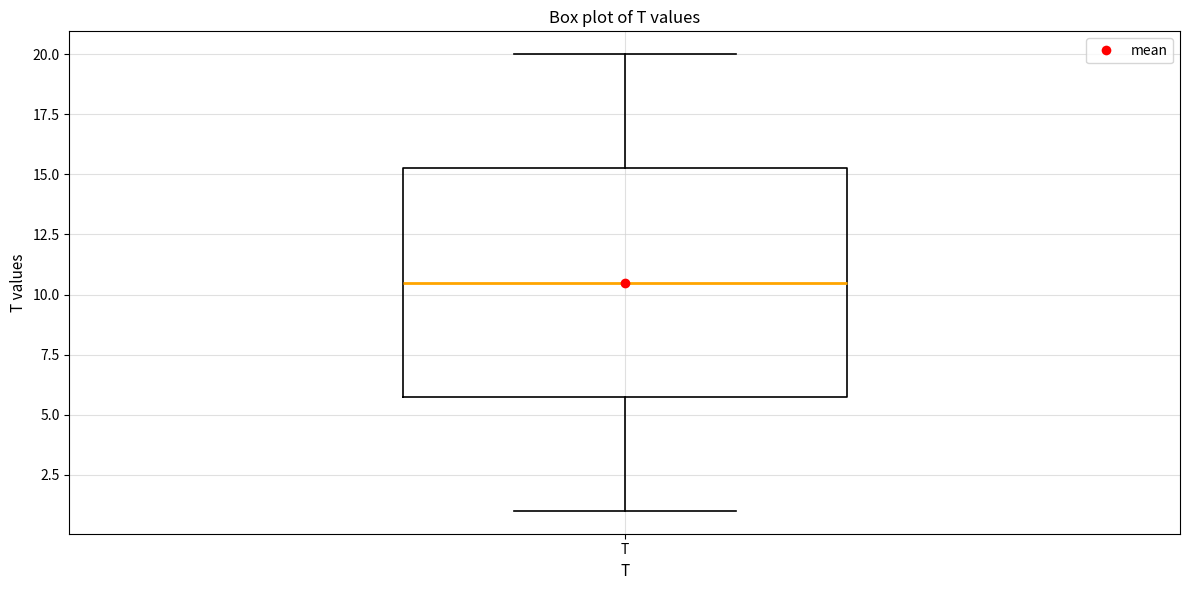

Transcribe this box plot: give where the median line is, the range the box spans, and where the two whiskers end, as read against the y-axis. The values are not printed on the chart, so give them approximately, as read against the axis.

median 10.5, box 6.0 to 15.5, whiskers 1.0 to 20.0